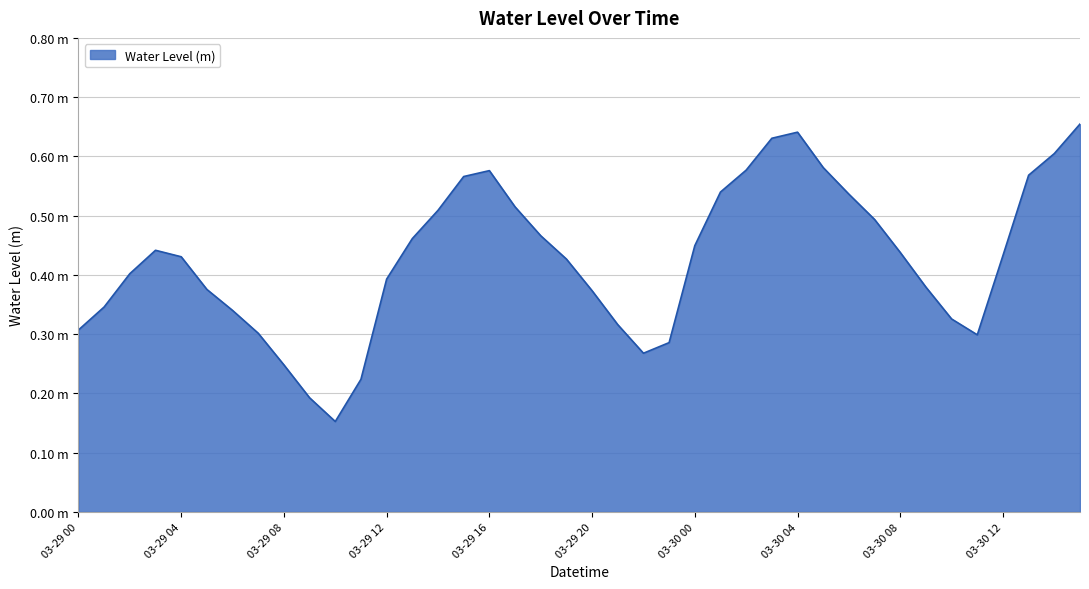

What is the label of the 20th point from the right?

03-29 20